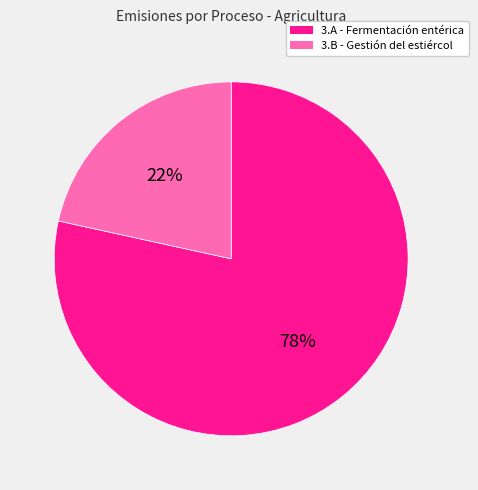

True or false: 3.B - Gestión del estiércol accounts for 30% of the total.

False